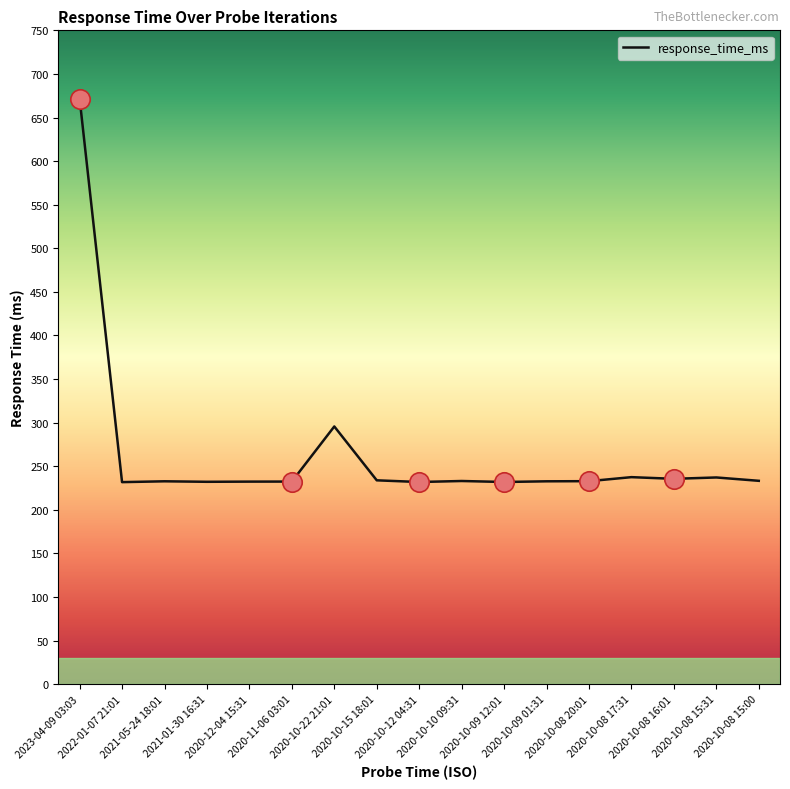

What value does the data have at 2023-04-09 03:03?

671.7